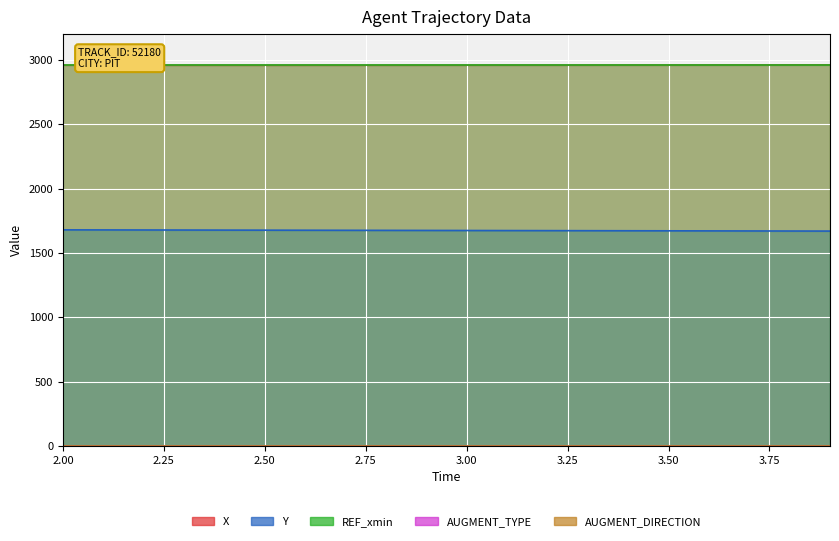

Which series has the largest range (max minus min)?

Y